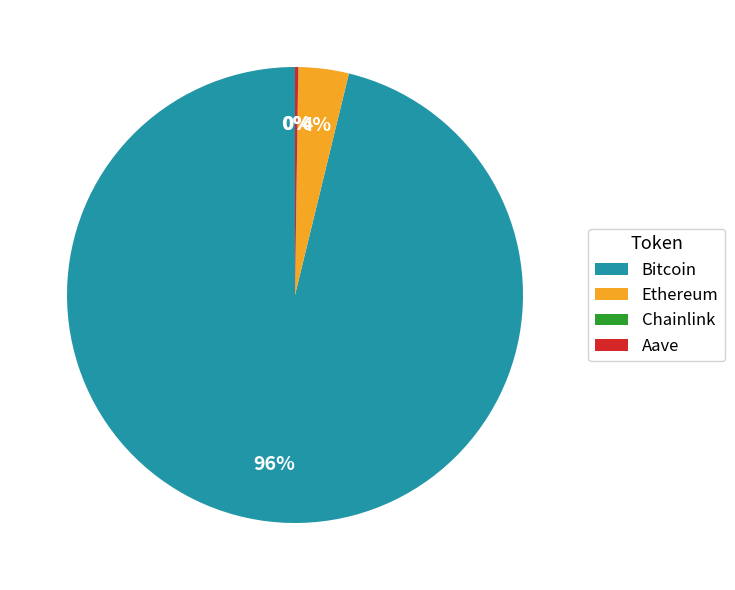

Is Ethereum the majority of the pie?

No